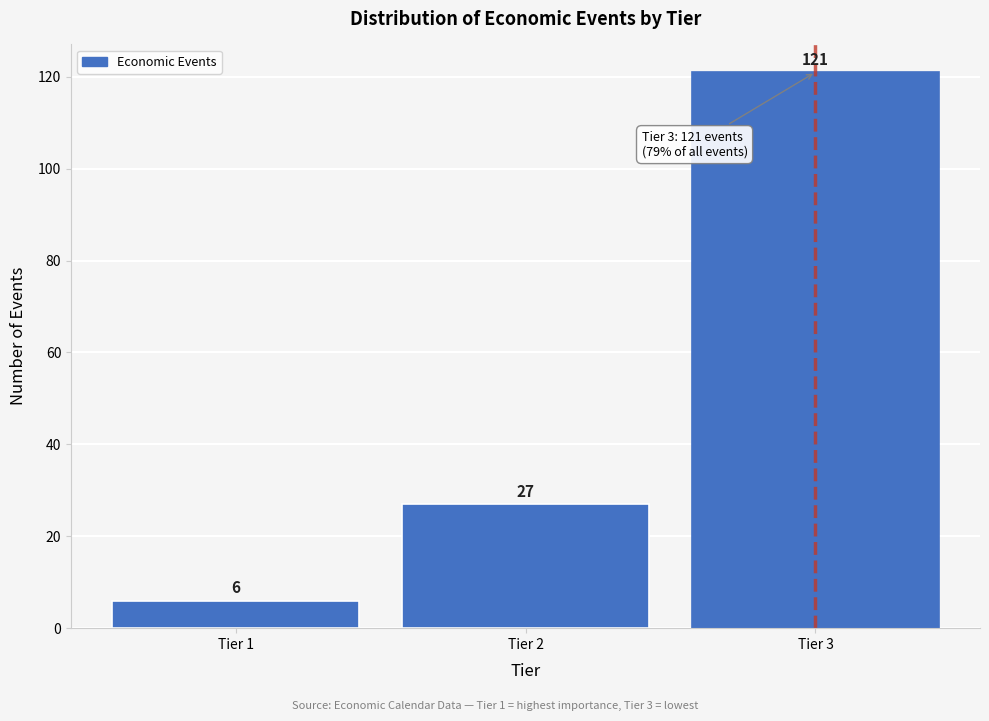

Reading left to right, list all the values displayed in this chart.

Tier 1=6	Tier 2=27	Tier 3=121